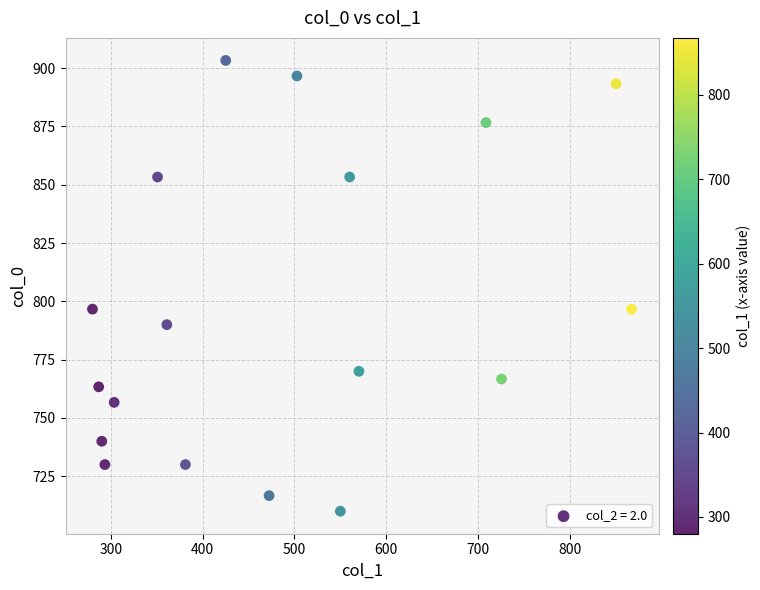

What is the range of X values (max minus min)?

587.2